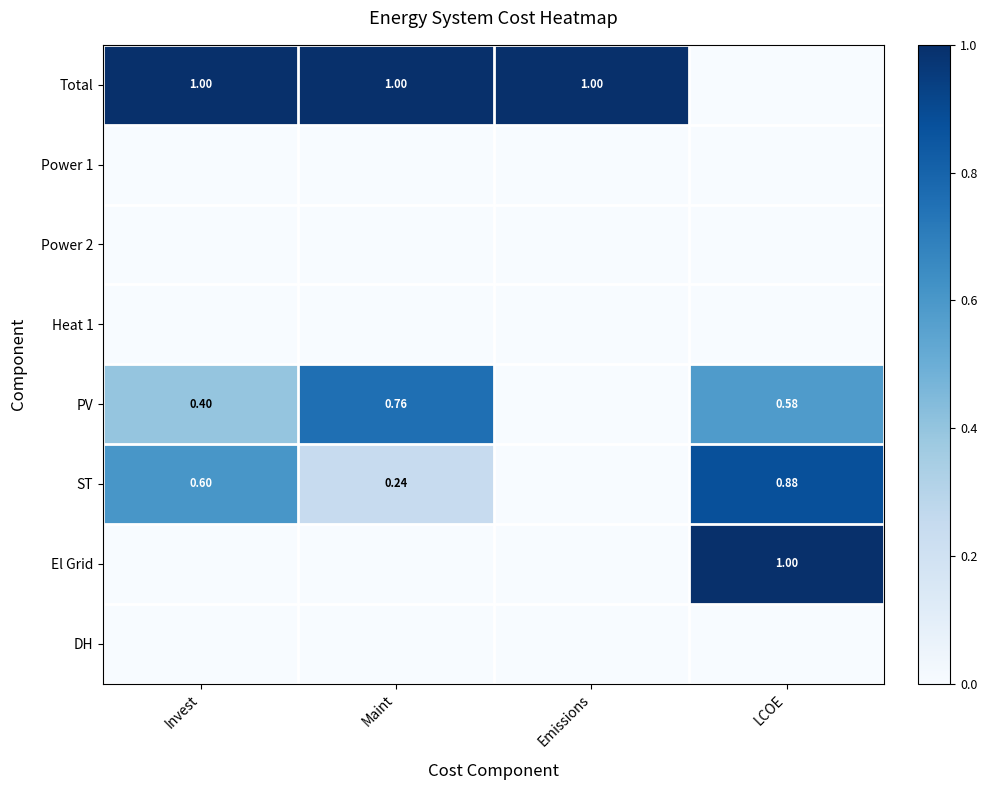

Is the value of PV at Maint greater than the value of ST at LCOE?

No